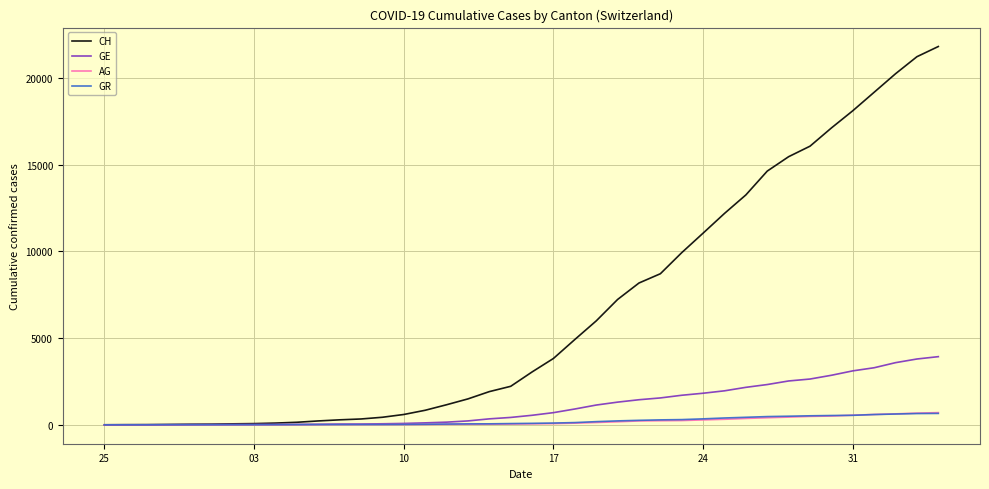

What is the maximum value for GE?

3928